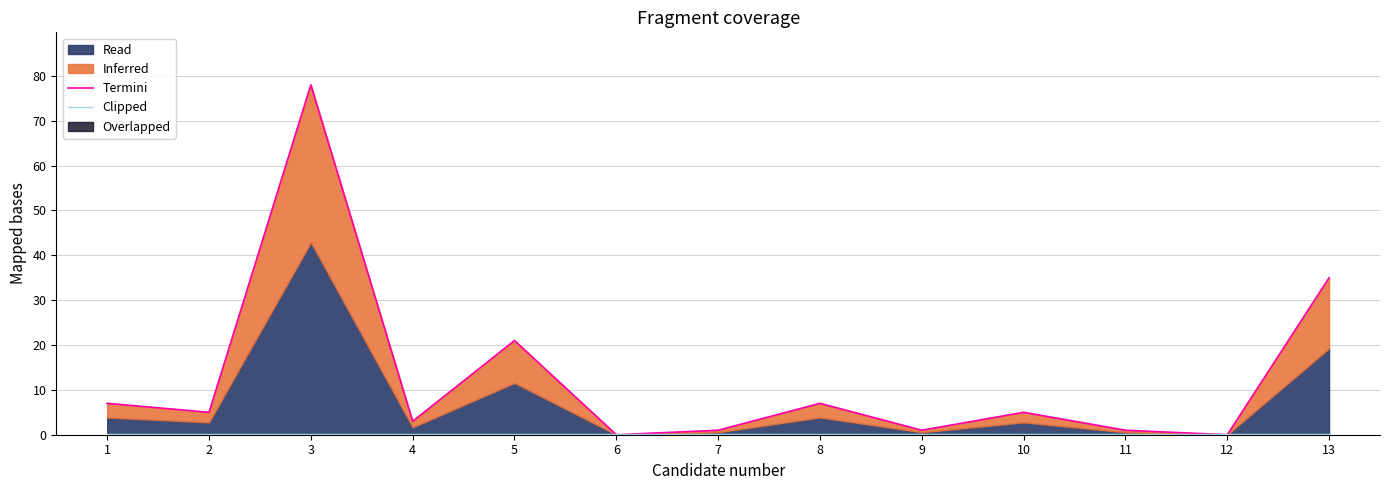

Is the value of Termini at 9 greater than the value of Clipped at 7?

Yes